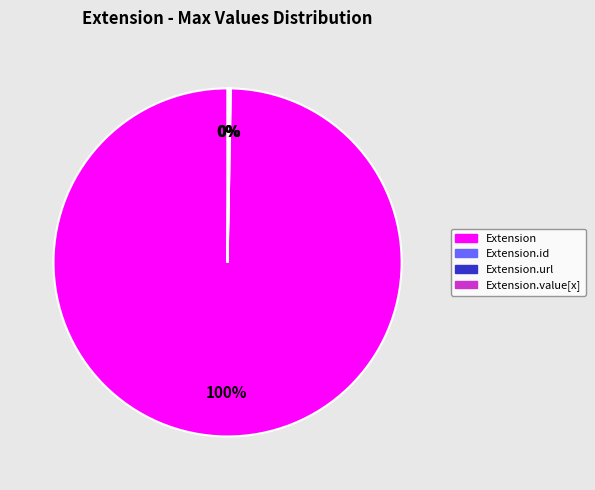

What is the largest slice in the pie chart?

Extension